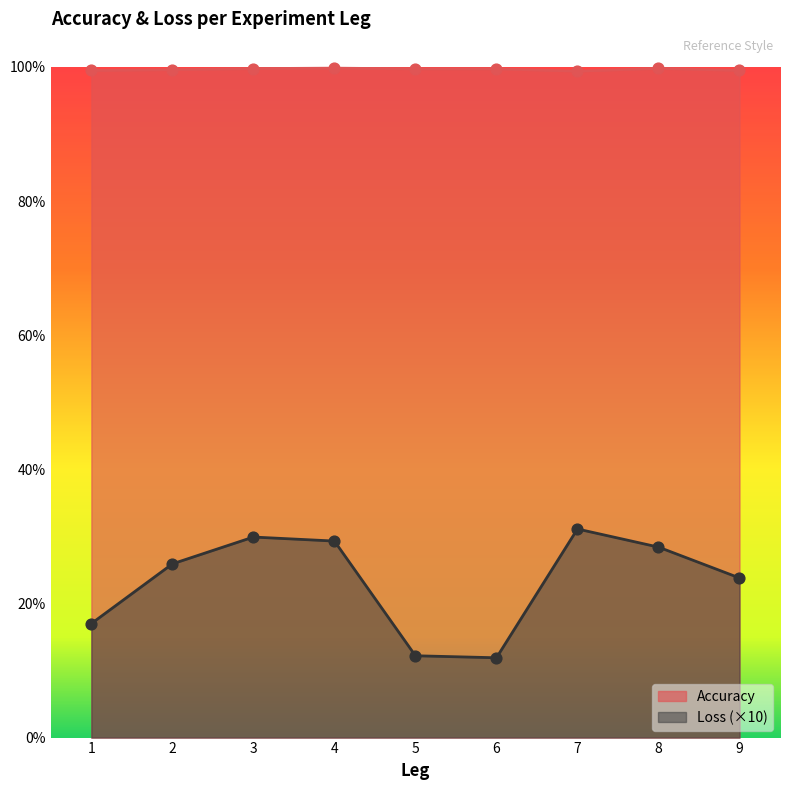

At which category is the sum across all series the highest?

7